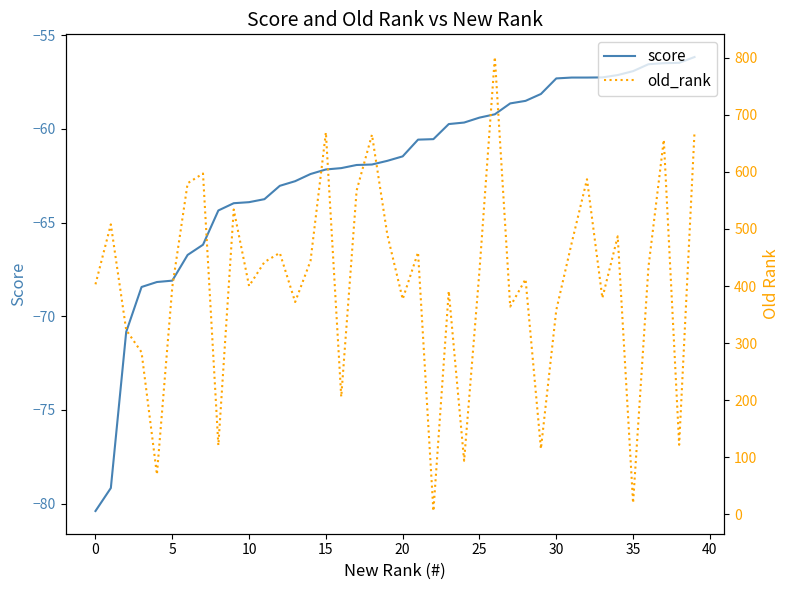

What is the difference between the maximum and minimum values in the old_rank series?

795.0